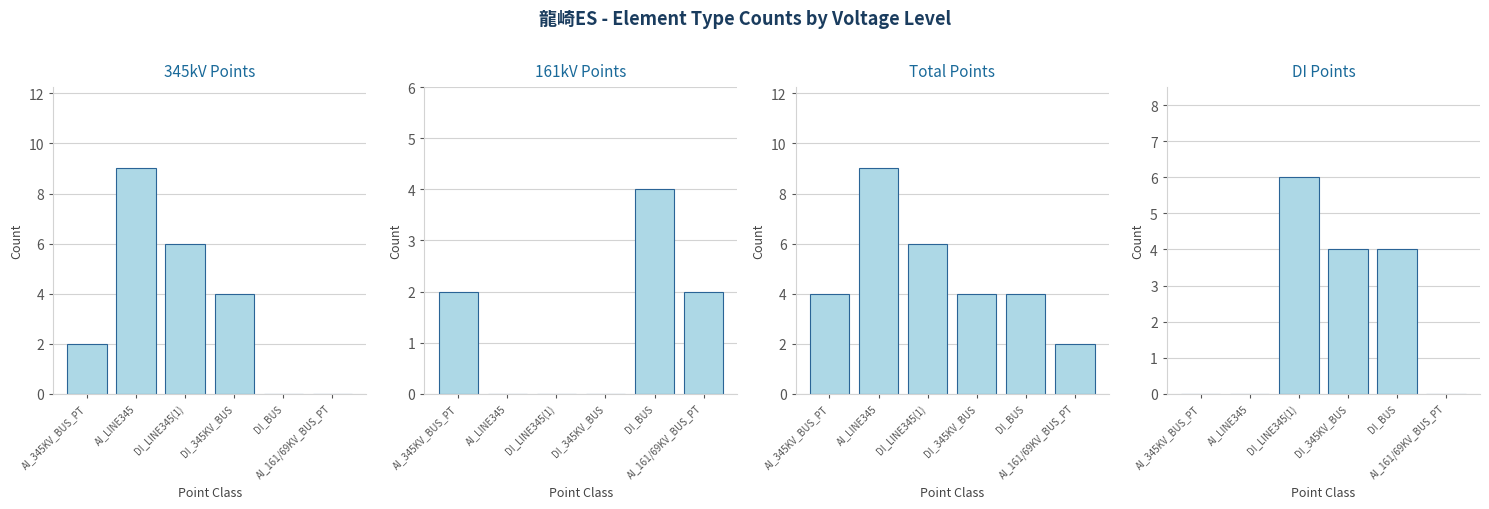

At which category is the sum across all series the highest?

AI_LINE345